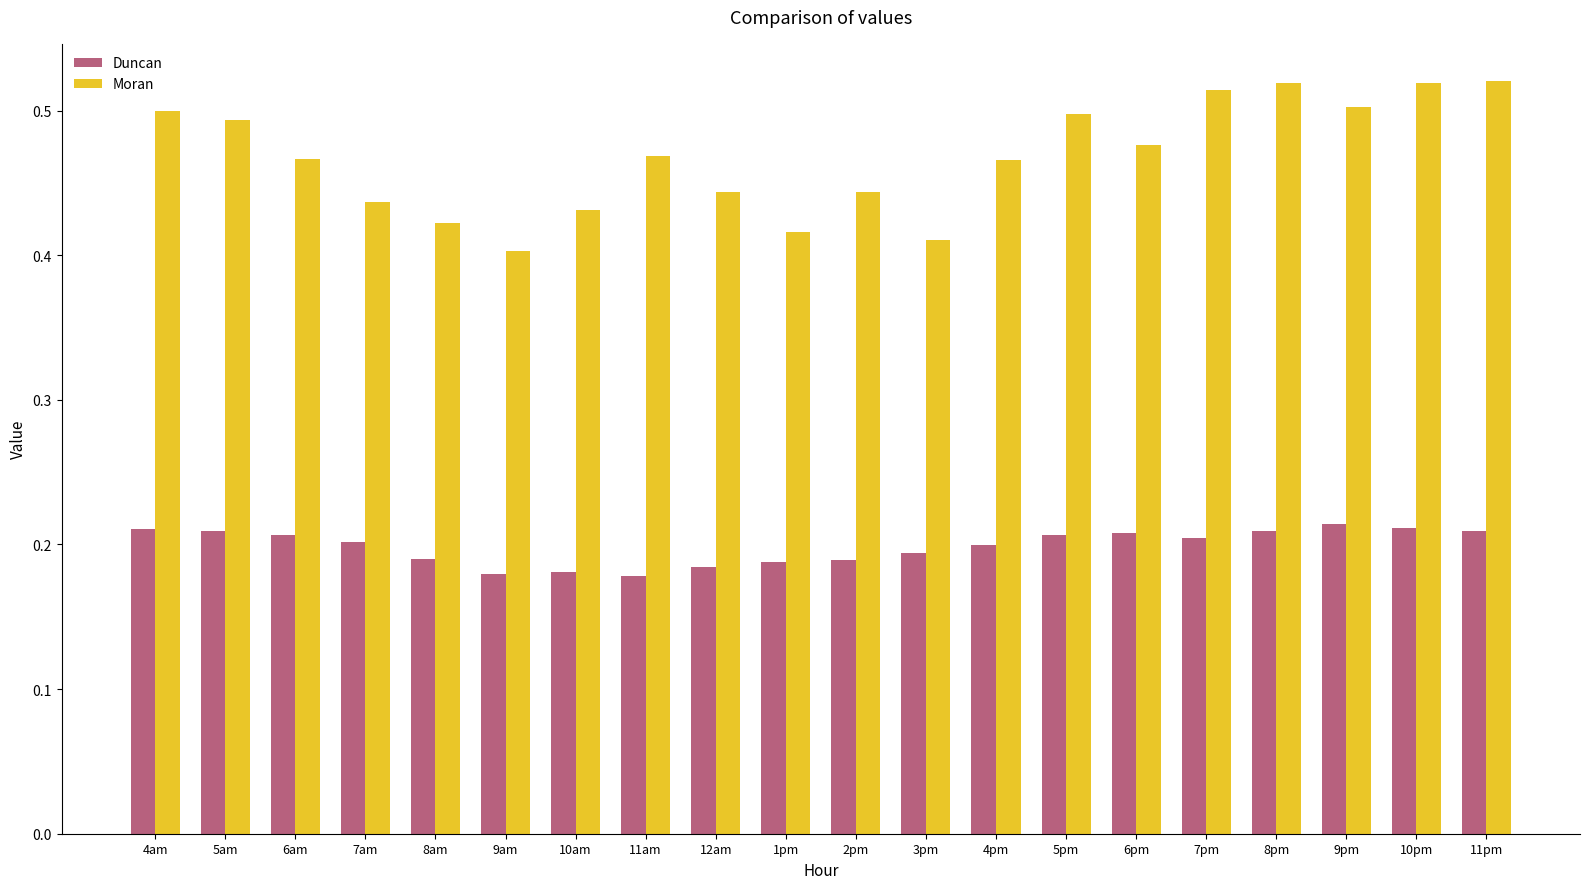

Which series has the largest total across all categories?

Moran